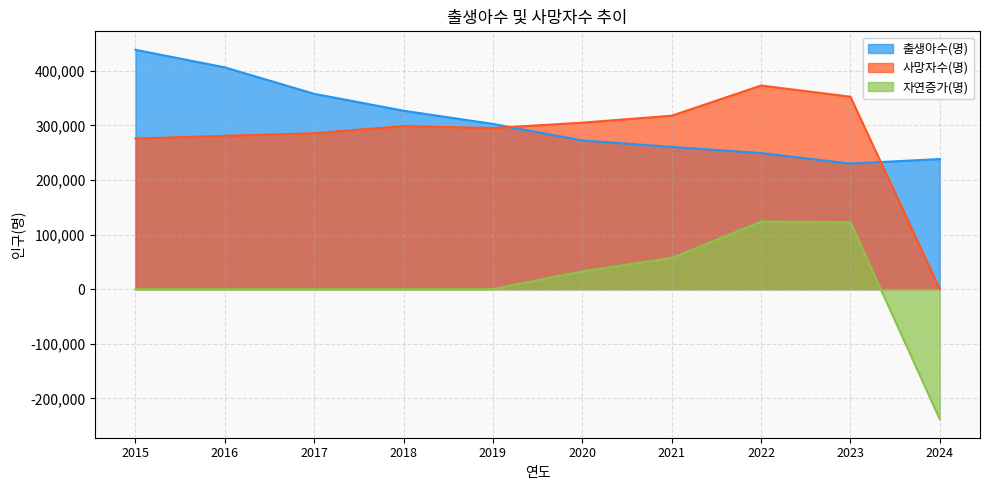

Between which two adjacent categories do 사망자수(명) and 출생아수(명) first intersect?

2019 and 2020